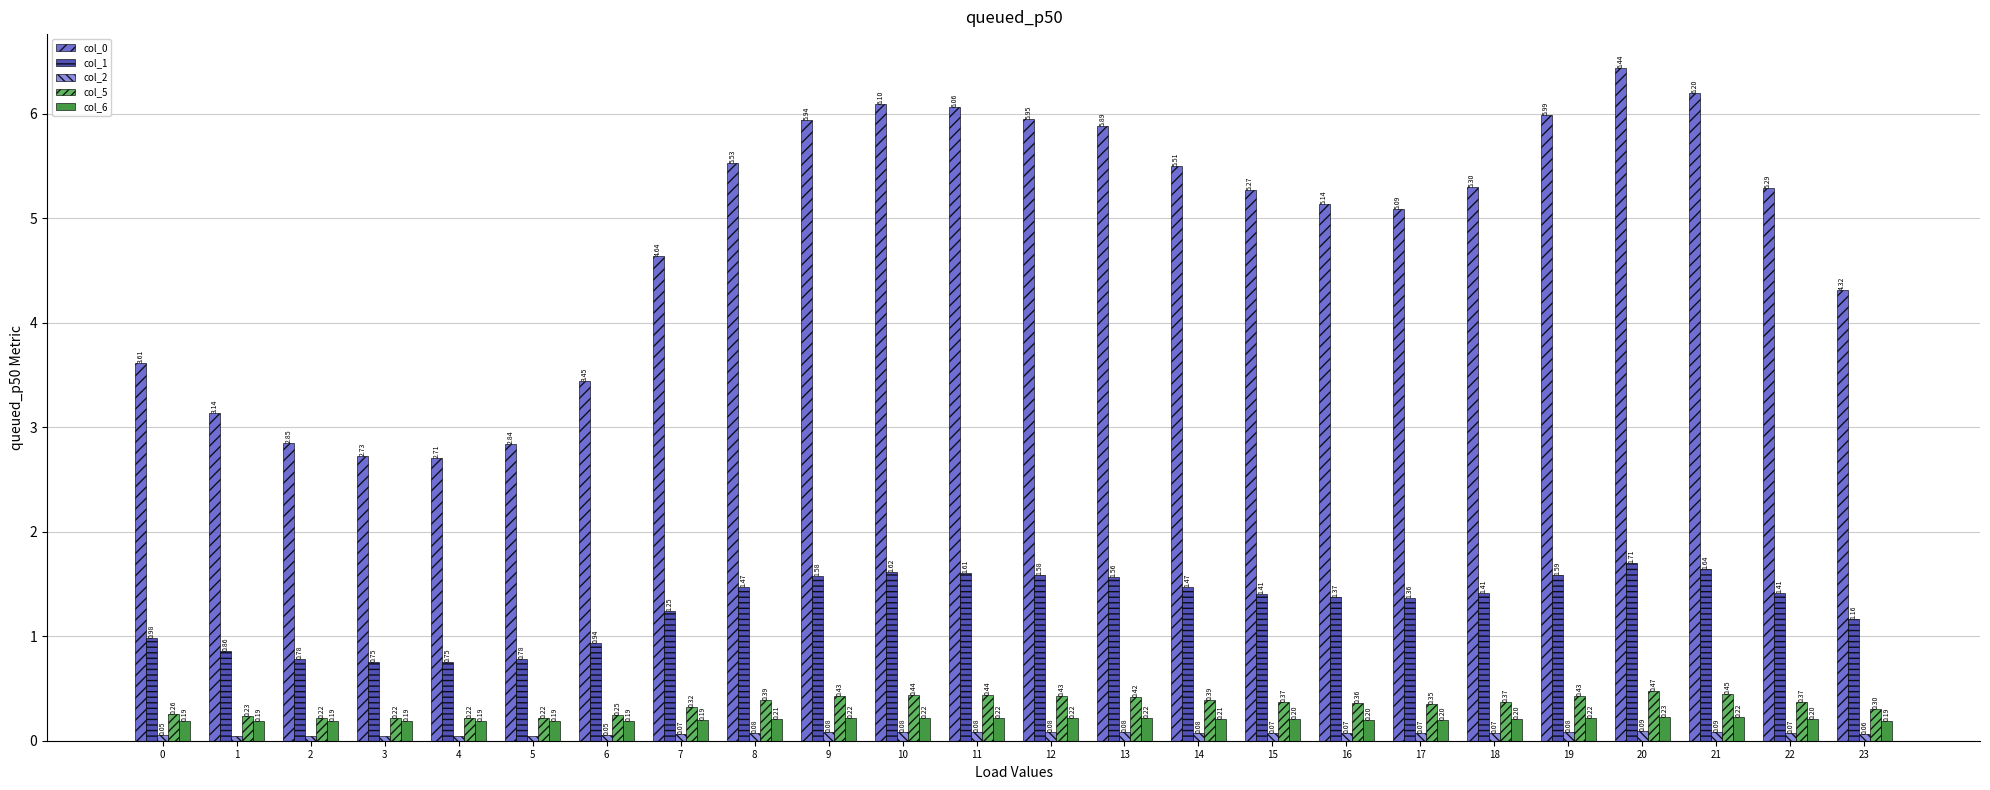

What is the sum of the col_0 values at 23 and 2?

7.2